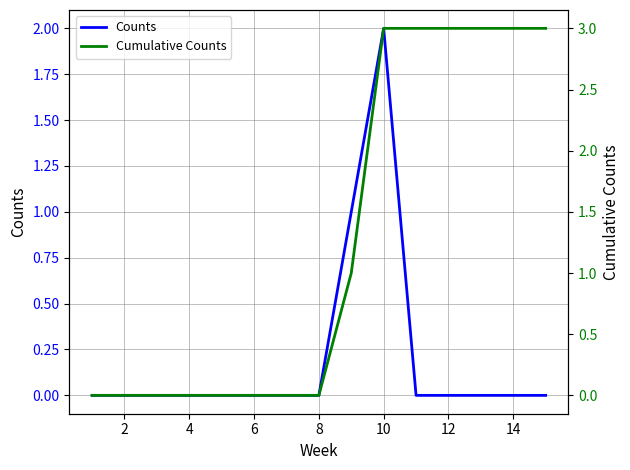

True or false: Cumulative Counts and Counts intersect in this chart.

False